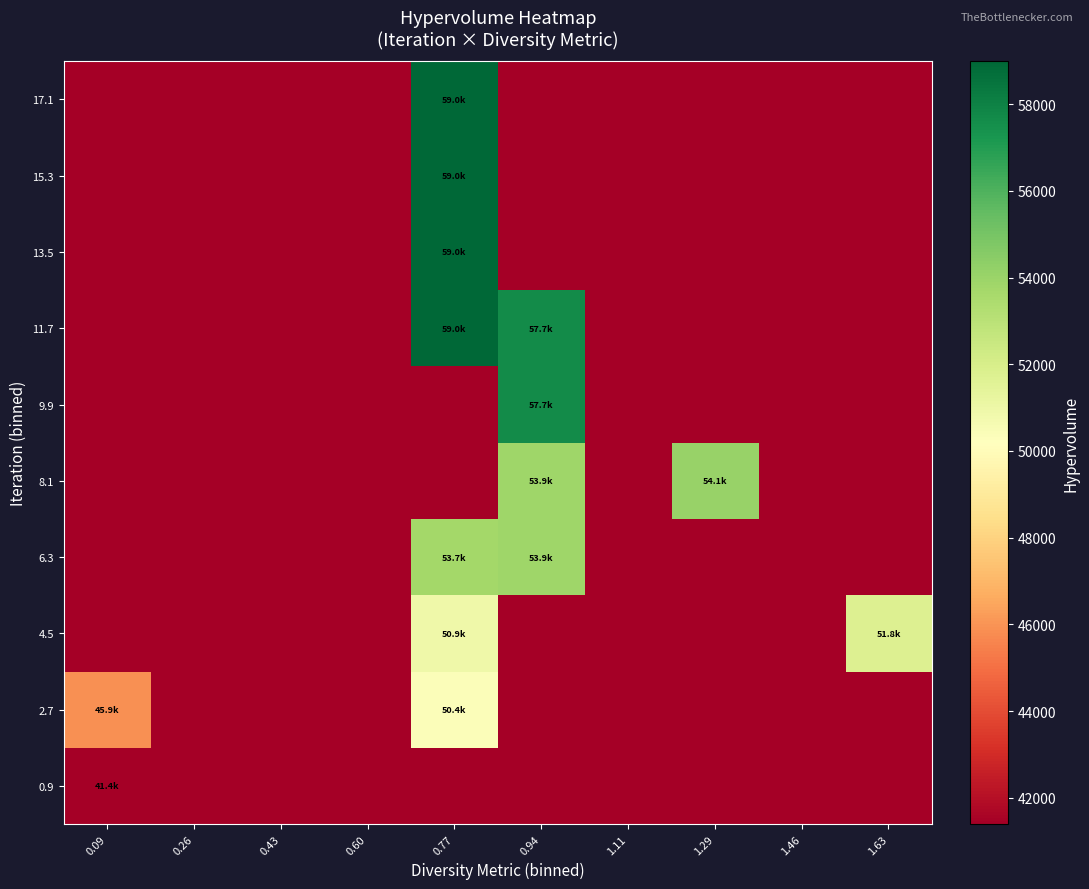

Reading left to right, list all the values displayed in this chart.

0.9: 0.09=41394.3	0.26=41394.3	0.43=41394.3	0.60=41394.3	0.77=41394.3	0.94=41394.3	1.11=41394.3	1.29=41394.3	1.46=41394.3	1.63=41394.3
2.7: 0.09=45869.7	0.26=41394.3	0.43=41394.3	0.60=41394.3	0.77=50352.0	0.94=41394.3	1.11=41394.3	1.29=41394.3	1.46=41394.3	1.63=41394.3
4.5: 0.09=41394.3	0.26=41394.3	0.43=41394.3	0.60=41394.3	0.77=50881.0	0.94=41394.3	1.11=41394.3	1.29=41394.3	1.46=41394.3	1.63=51766.0
6.3: 0.09=41394.3	0.26=41394.3	0.43=41394.3	0.60=41394.3	0.77=53732.0	0.94=53884.3	1.11=41394.3	1.29=41394.3	1.46=41394.3	1.63=41394.3
8.1: 0.09=41394.3	0.26=41394.3	0.43=41394.3	0.60=41394.3	0.77=41394.3	0.94=53884.3	1.11=41394.3	1.29=54073.9	1.46=41394.3	1.63=41394.3
9.9: 0.09=41394.3	0.26=41394.3	0.43=41394.3	0.60=41394.3	0.77=41394.3	0.94=57679.7	1.11=41394.3	1.29=41394.3	1.46=41394.3	1.63=41394.3
11.7: 0.09=41394.3	0.26=41394.3	0.43=41394.3	0.60=41394.3	0.77=58962.6	0.94=57679.7	1.11=41394.3	1.29=41394.3	1.46=41394.3	1.63=41394.3
13.5: 0.09=41394.3	0.26=41394.3	0.43=41394.3	0.60=41394.3	0.77=58962.6	0.94=41394.3	1.11=41394.3	1.29=41394.3	1.46=41394.3	1.63=41394.3
15.3: 0.09=41394.3	0.26=41394.3	0.43=41394.3	0.60=41394.3	0.77=58988.6	0.94=41394.3	1.11=41394.3	1.29=41394.3	1.46=41394.3	1.63=41394.3
17.1: 0.09=41394.3	0.26=41394.3	0.43=41394.3	0.60=41394.3	0.77=58988.6	0.94=41394.3	1.11=41394.3	1.29=41394.3	1.46=41394.3	1.63=41394.3